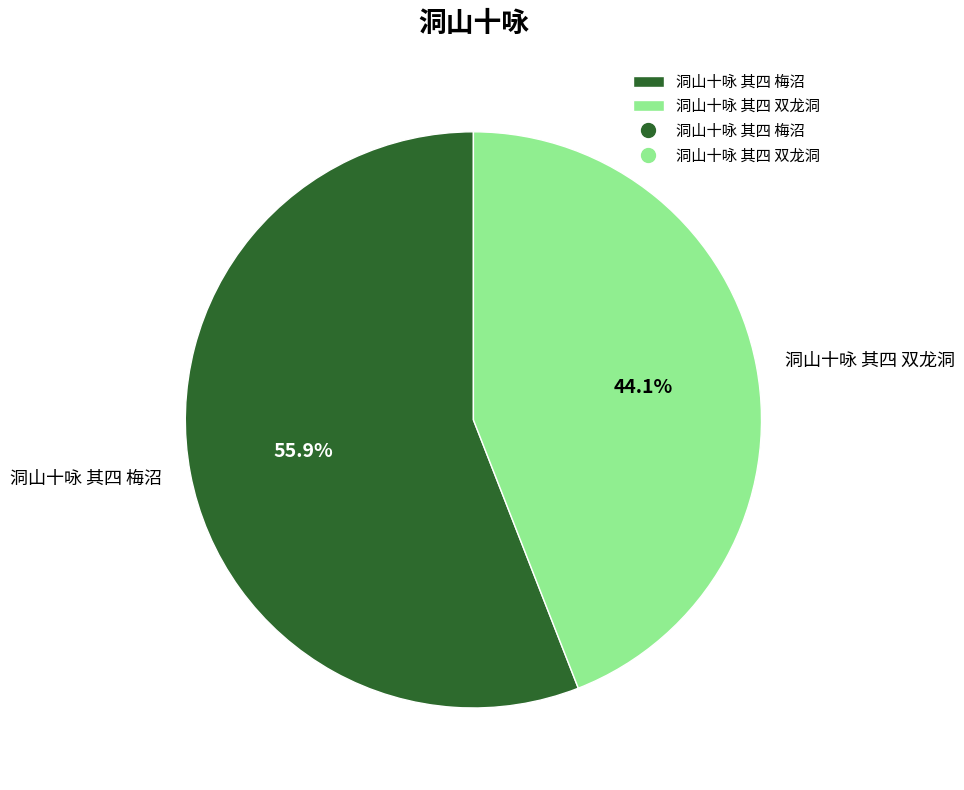

Rank the categories by value from highest to lowest.

洞山十咏 其四 梅沼, 洞山十咏 其四 双龙洞